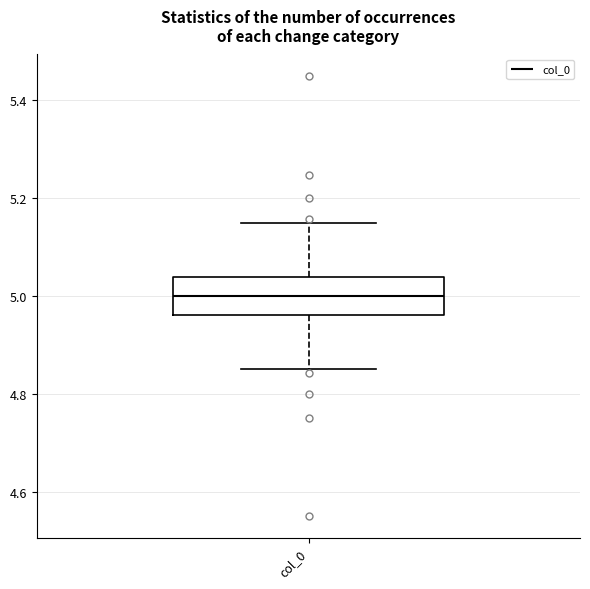

Transcribe this box plot: give where the median line is, the range the box spans, and where the two whiskers end, as read against the y-axis. The values are not printed on the chart, so give them approximately, as read against the axis.

median 5.00, box 4.96 to 5.04, whiskers 4.86 to 5.14